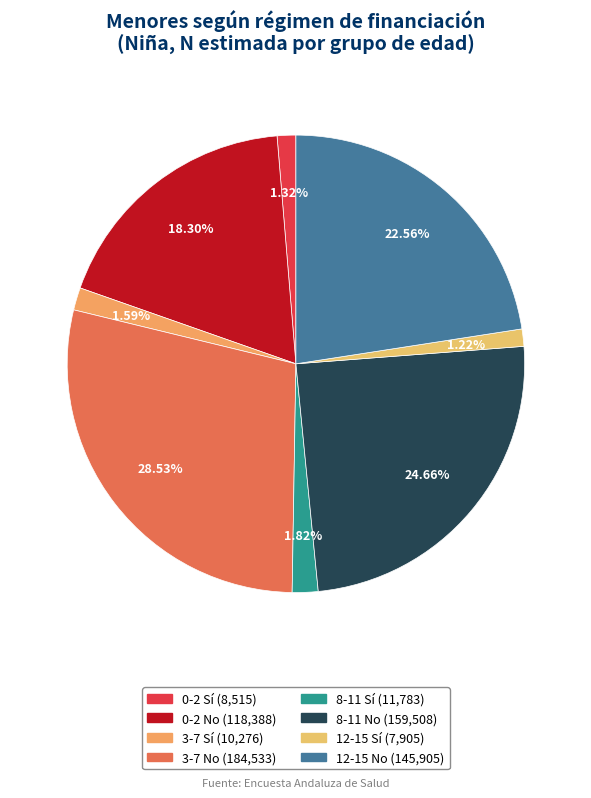

Count the number of slices in the pie.

8